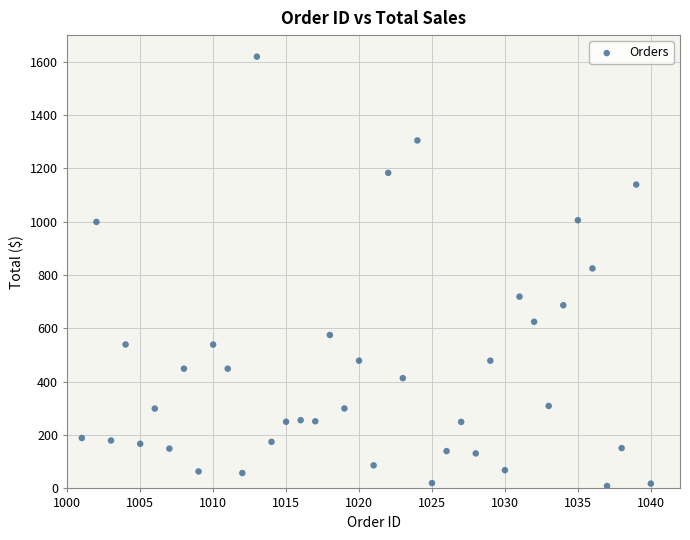

What is the range of Y values (max minus min)?

1610.2